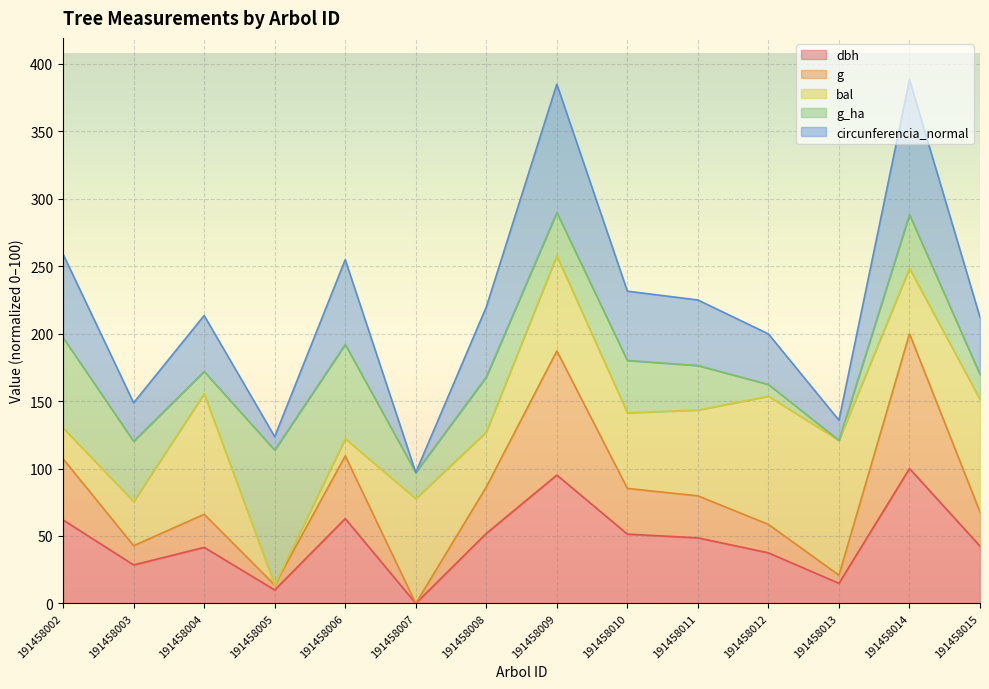

Is the value of g at 191458010 greater than the value of circunferencia_normal at 191458014?

No